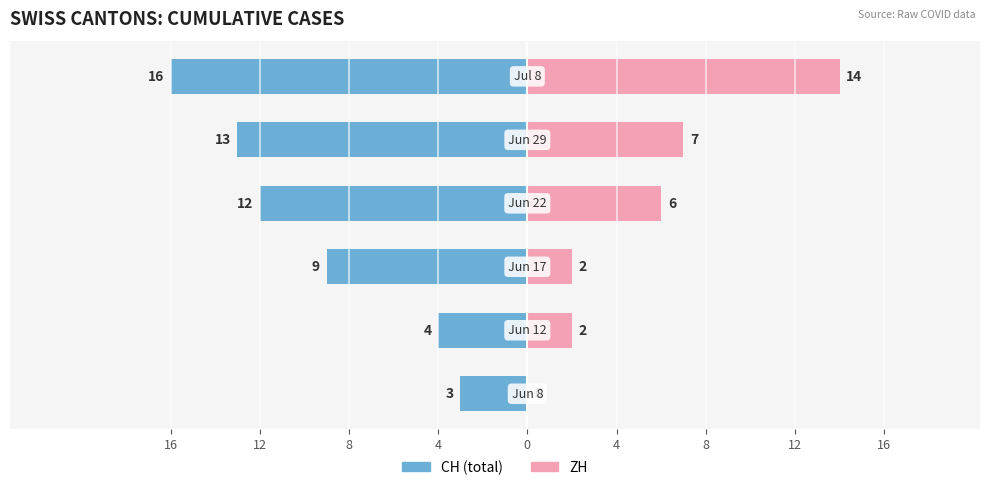

Which series has the widest spread of values?

ZH